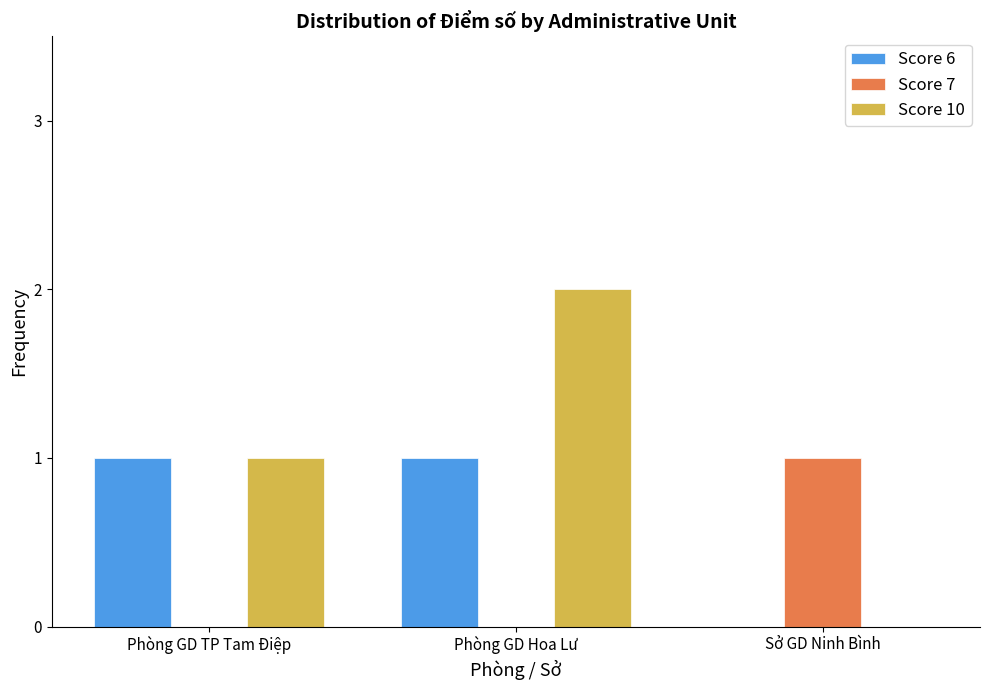

Which category has the highest value in the Score 10 series?

Phòng GD Hoa Lư